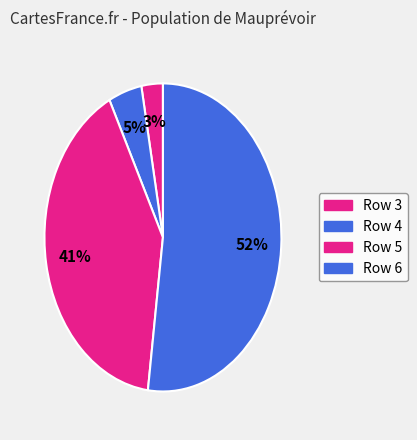

Count the number of slices in the pie.

4